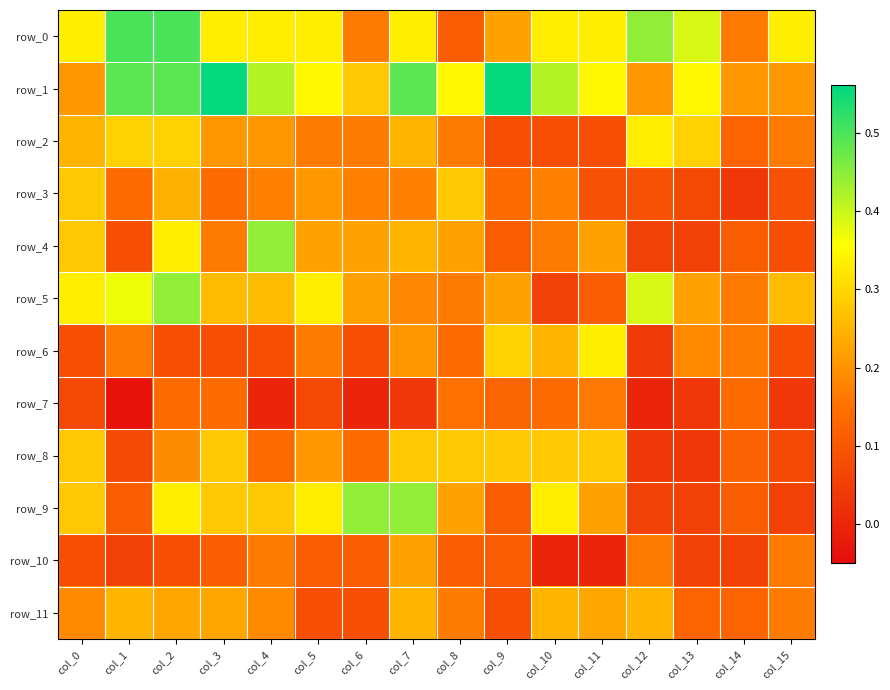

At how many categories does at least one series exceed 0?

16